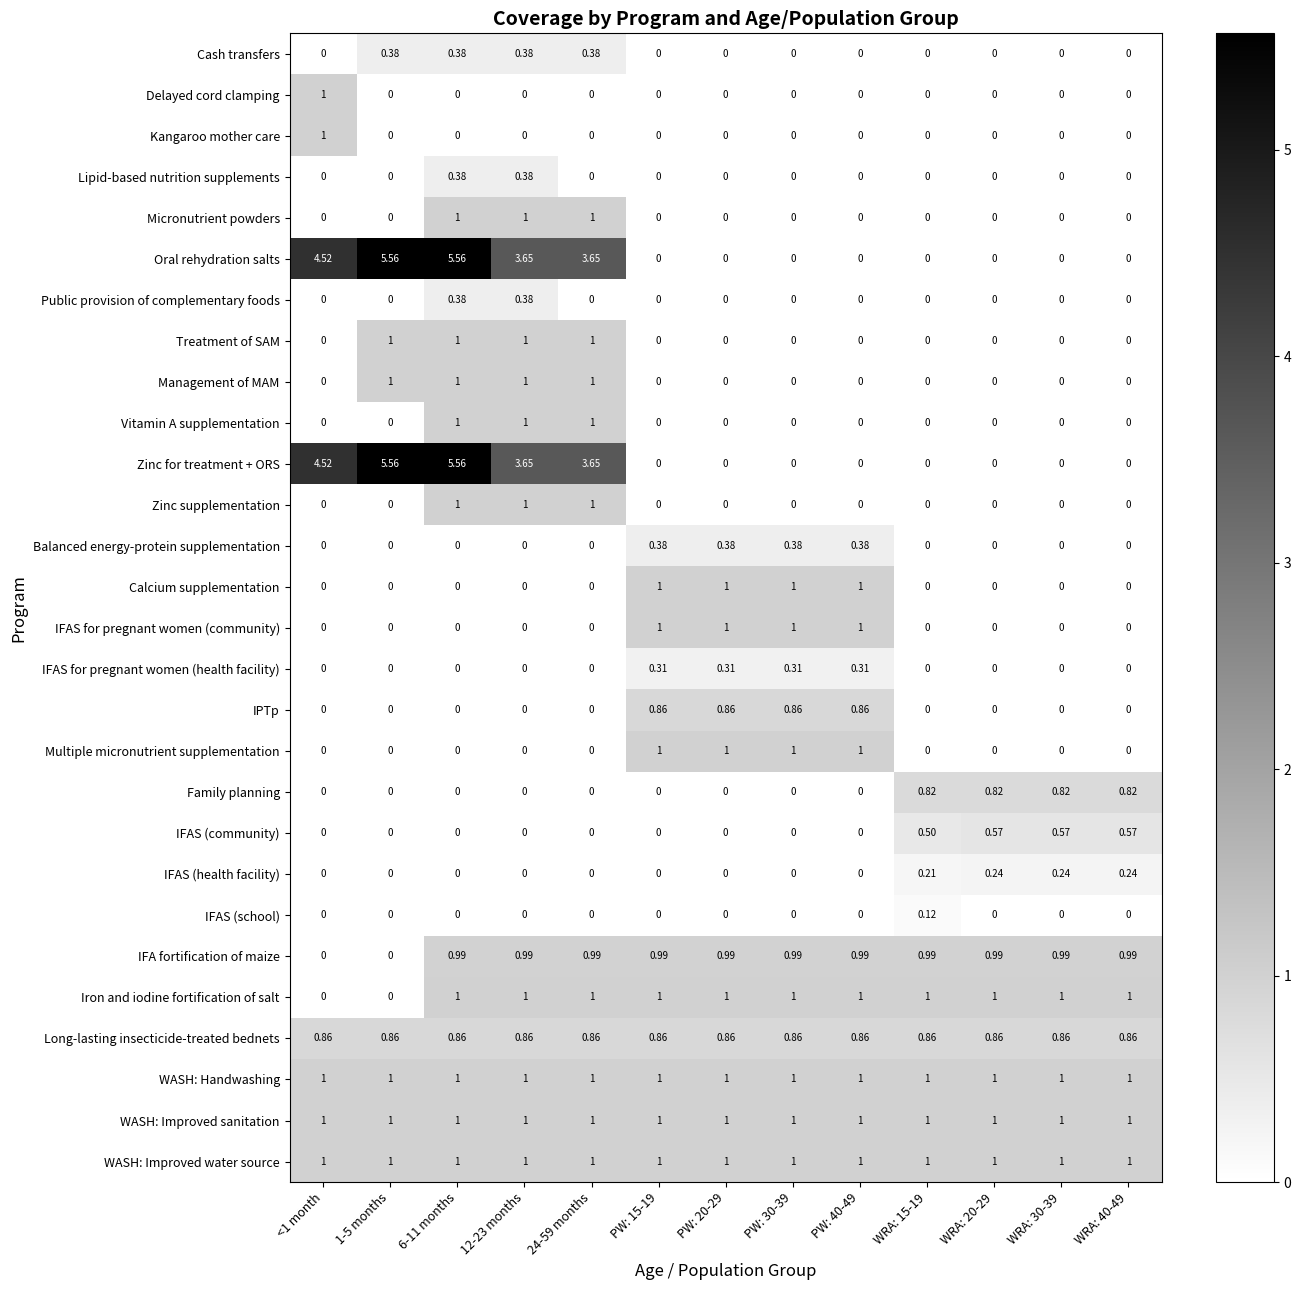

Is the value of IFAS for pregnant women (health facility) at 24-59 months greater than the value of IFAS (health facility) at WRA: 40-49?

No